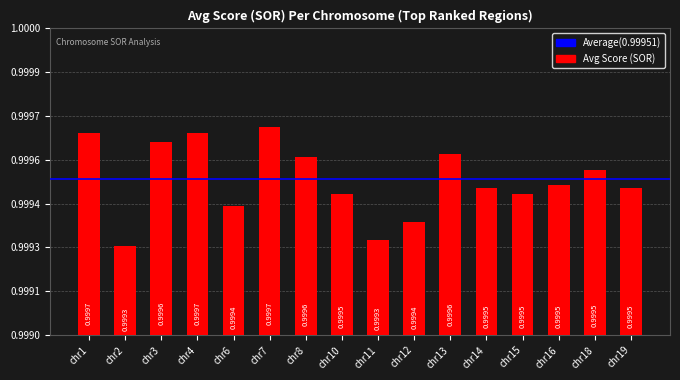

Reading left to right, list all the values displayed in this chart.

chr1=1.0	chr2=1.0	chr3=1.0	chr4=1.0	chr6=1.0	chr7=1.0	chr8=1.0	chr10=1.0	chr11=1.0	chr12=1.0	chr13=1.0	chr14=1.0	chr15=1.0	chr16=1.0	chr18=1.0	chr19=1.0